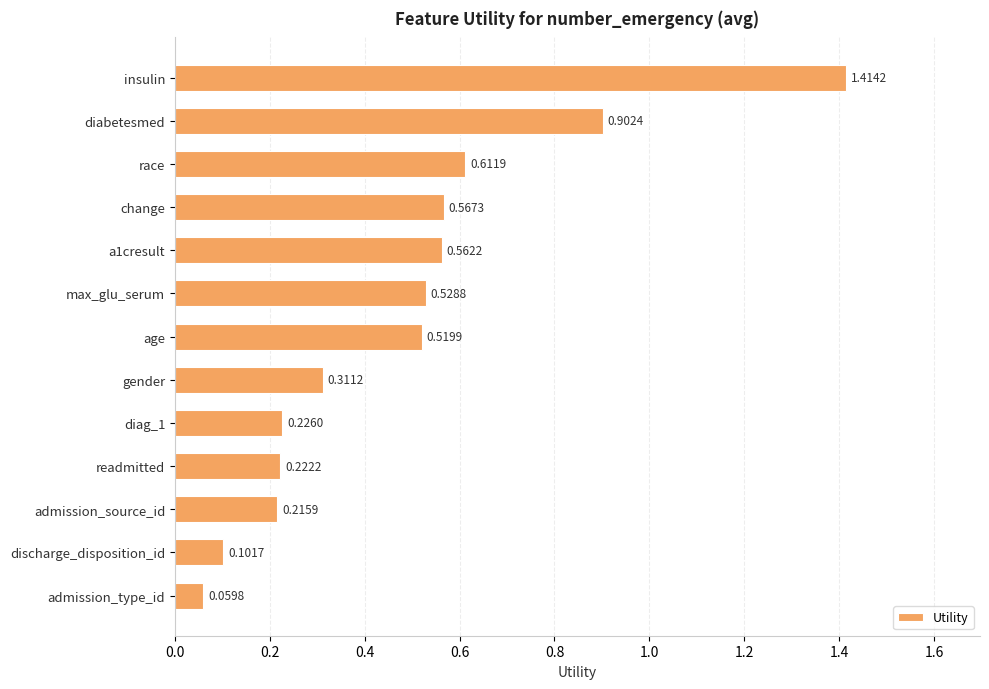

What is the change in value from max_glu_serum to admission_type_id?

-0.5